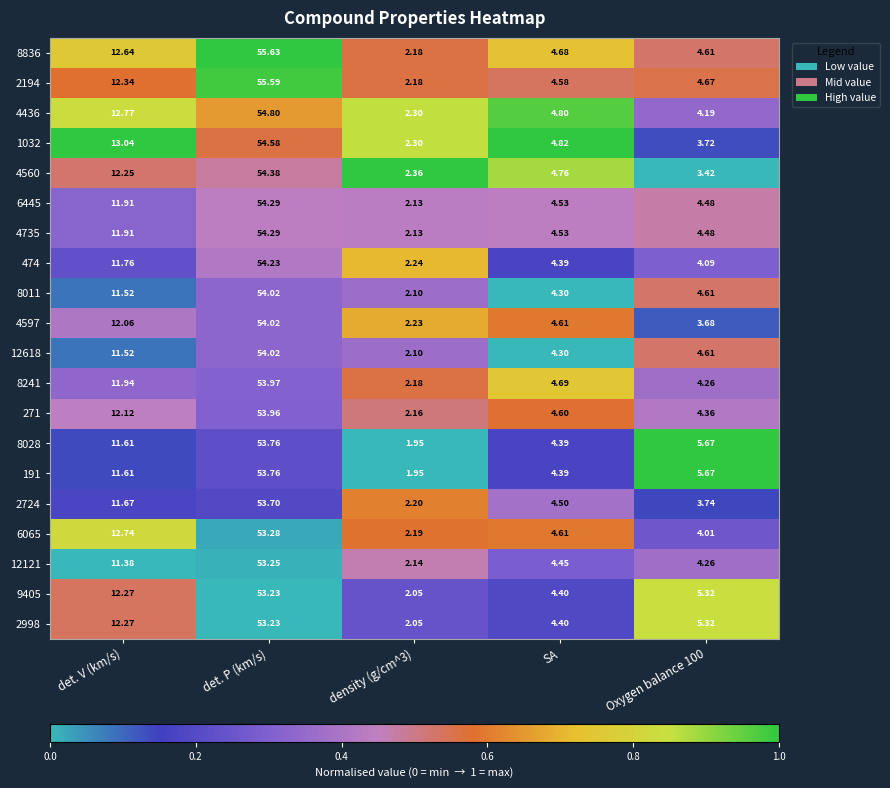

Which category has the highest value in the 9405 series?

det. P (km/s)